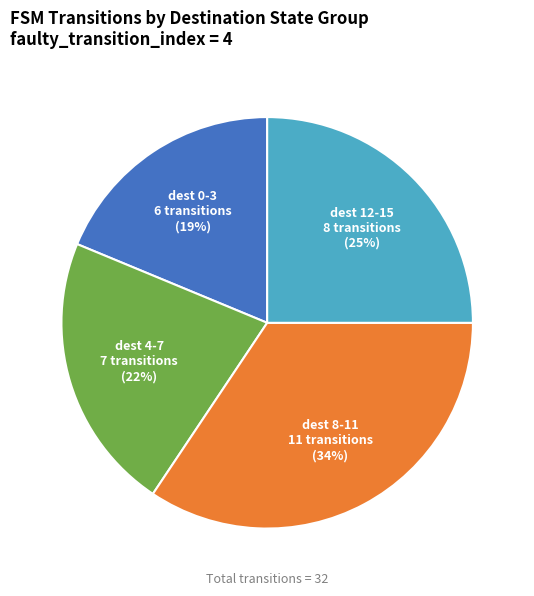

To the nearest percent, what is the average slice percentage?

25%